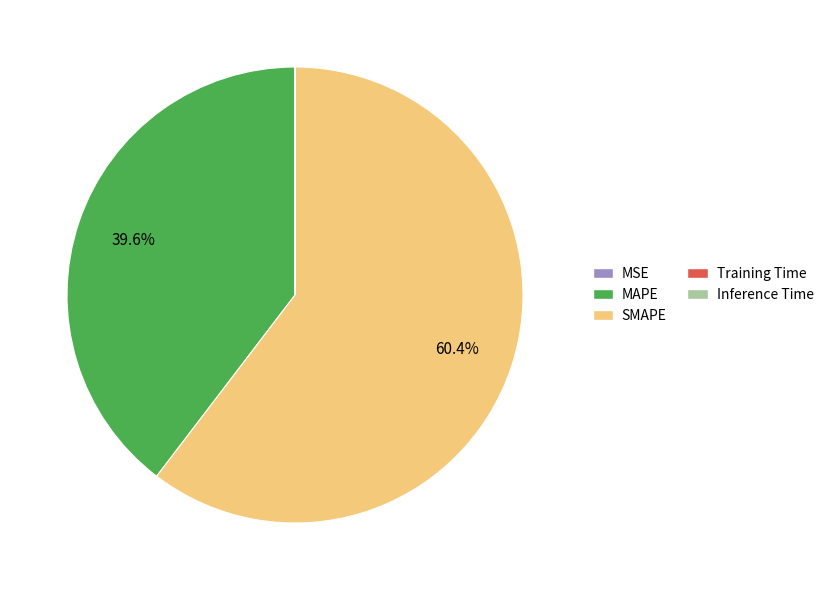

Does SMAPE represent more than half of the total?

Yes